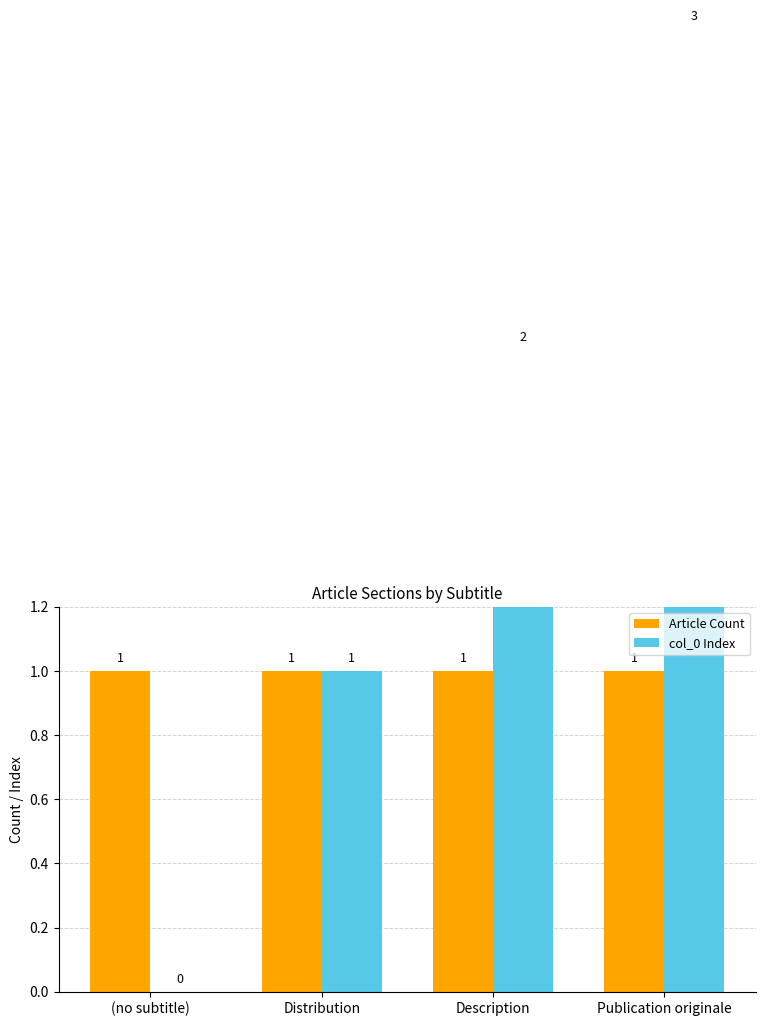

Which series has the largest range (max minus min)?

col_0 Index